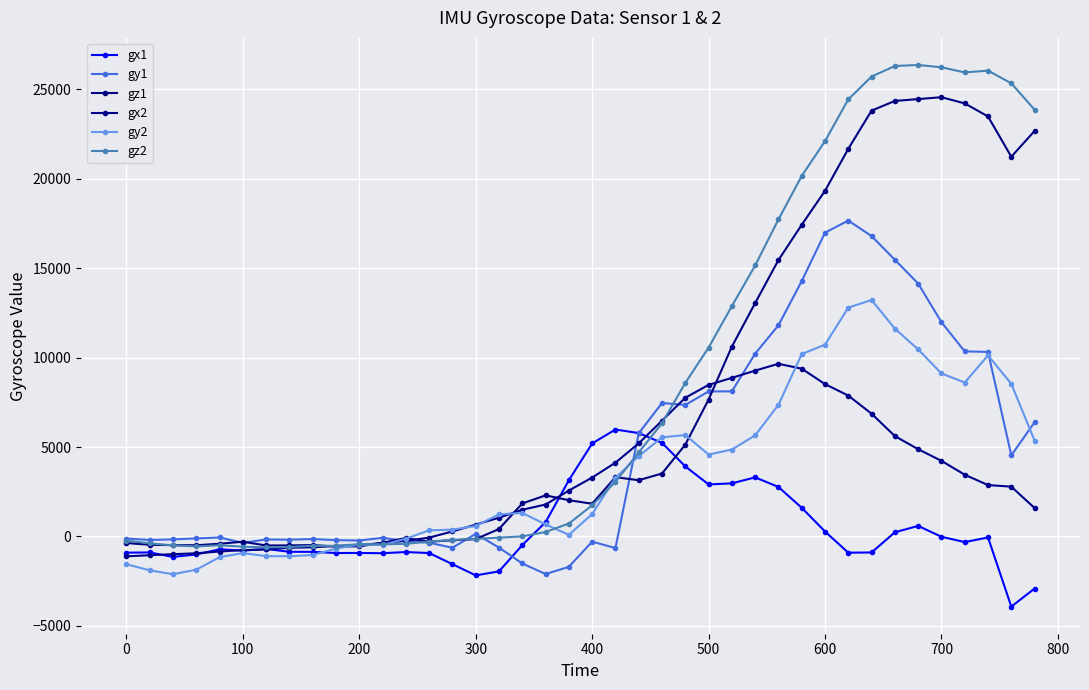

Does the chart have visible grid lines?

Yes